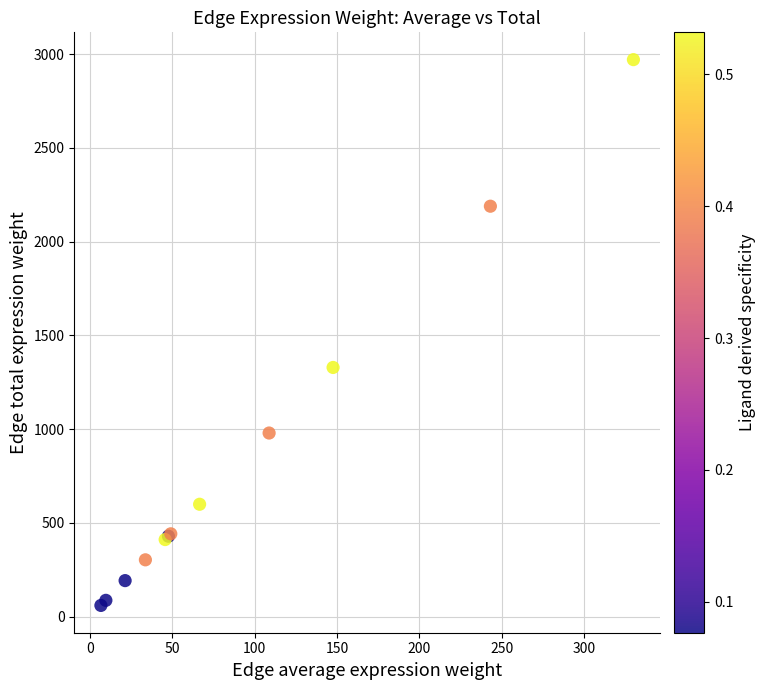

What Y value in the scatter plot is closest to 1514?

1328.4